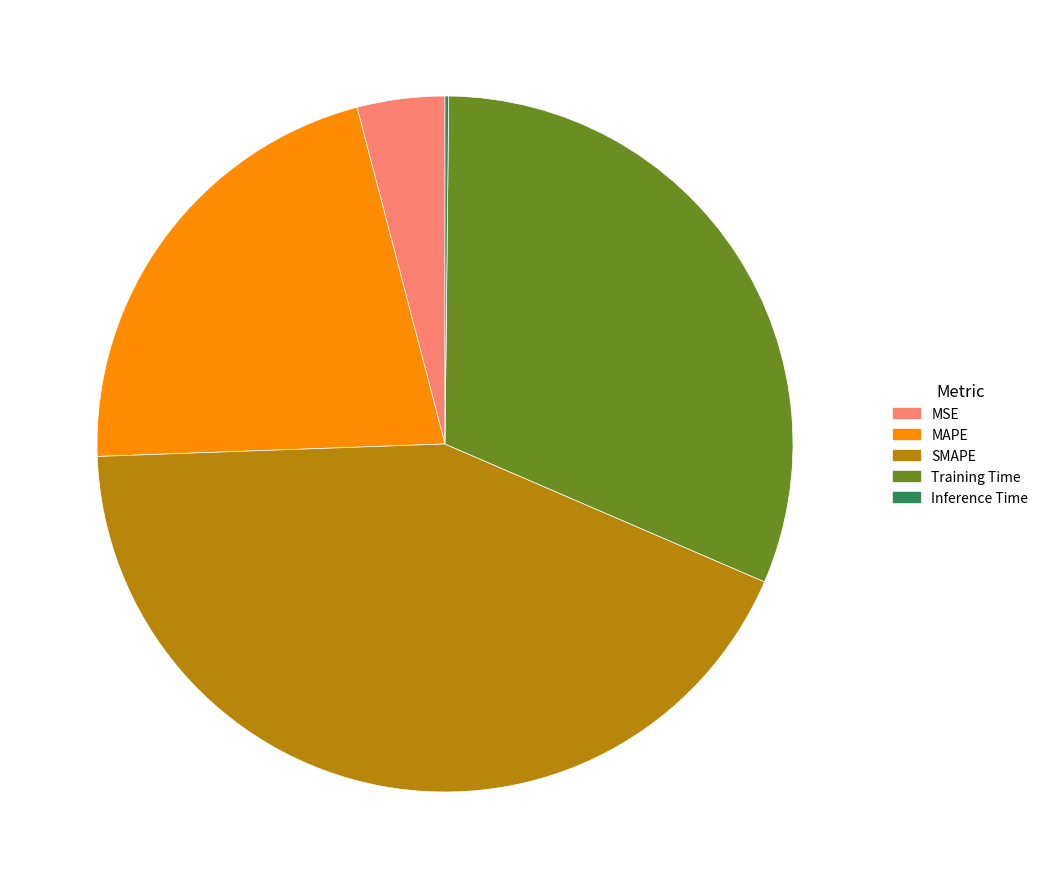

True or false: Training Time accounts for 31% of the total.

True